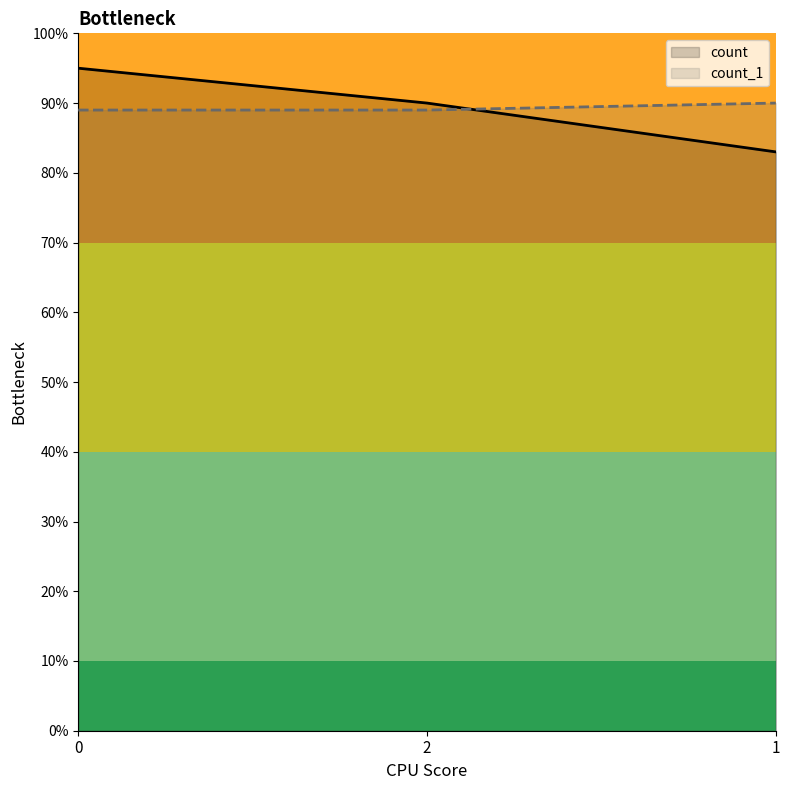

What is the difference between the maximum and minimum values in the count series?

12